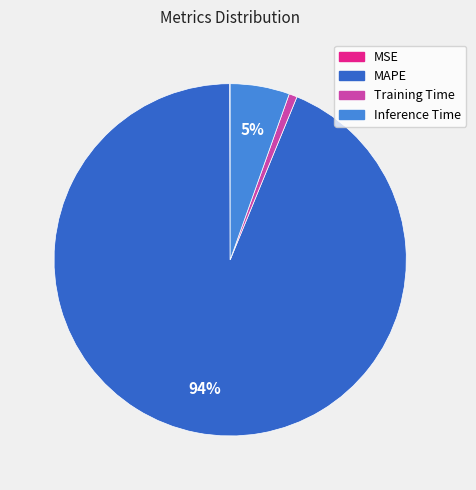

To the nearest percent, what percentage of the pie is Inference Time?

5%